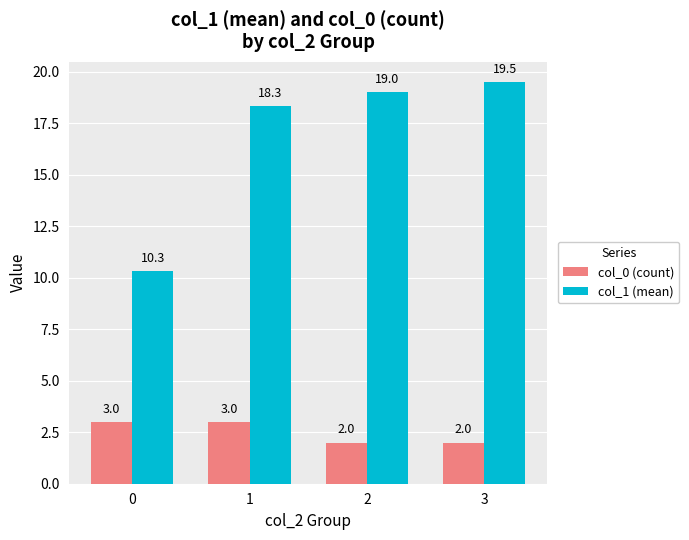

At which category is the sum across all series the highest?

3